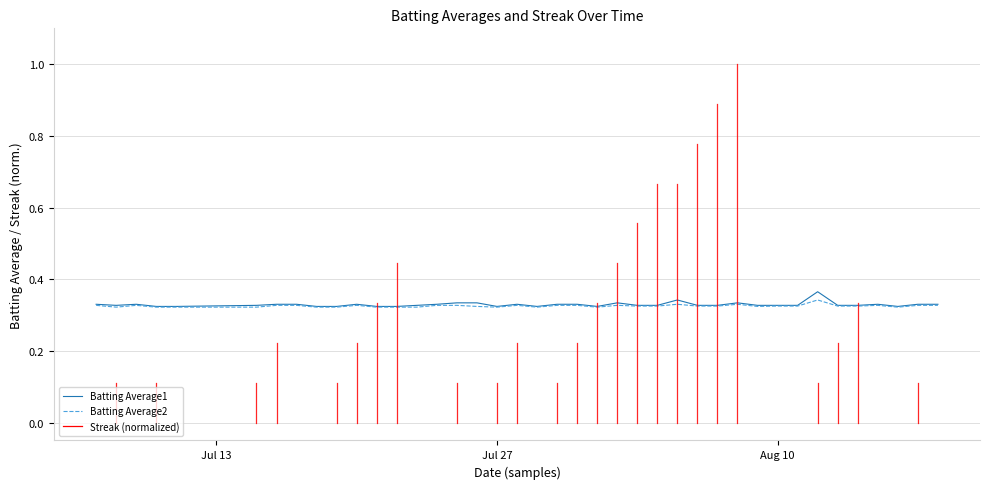

How many categories are shown in the chart?

40